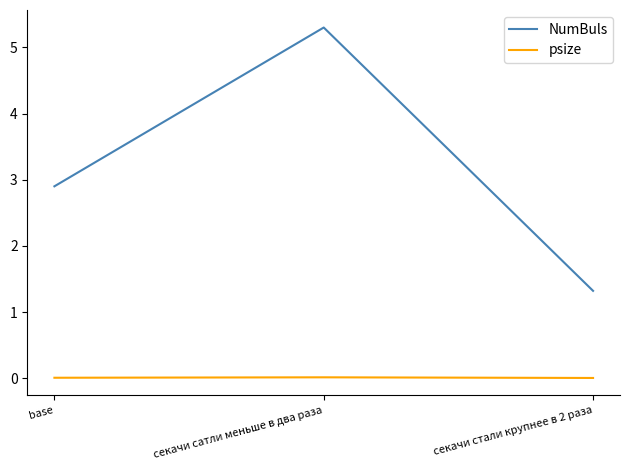

Does the chart display data point markers on the line(s)?

No